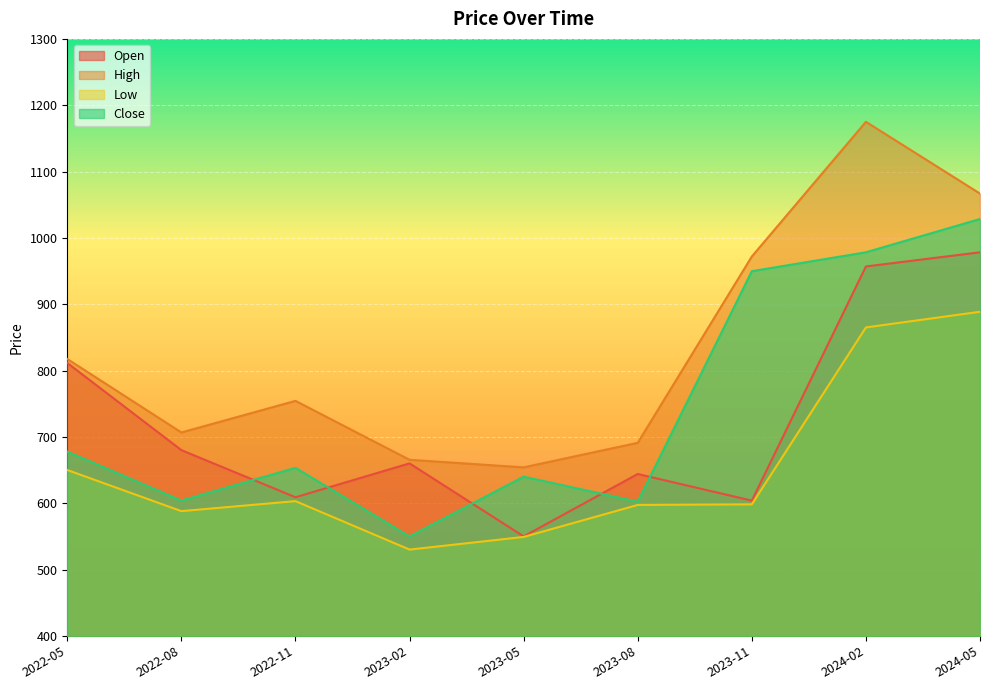

True or false: Close and High cross at least once.

False